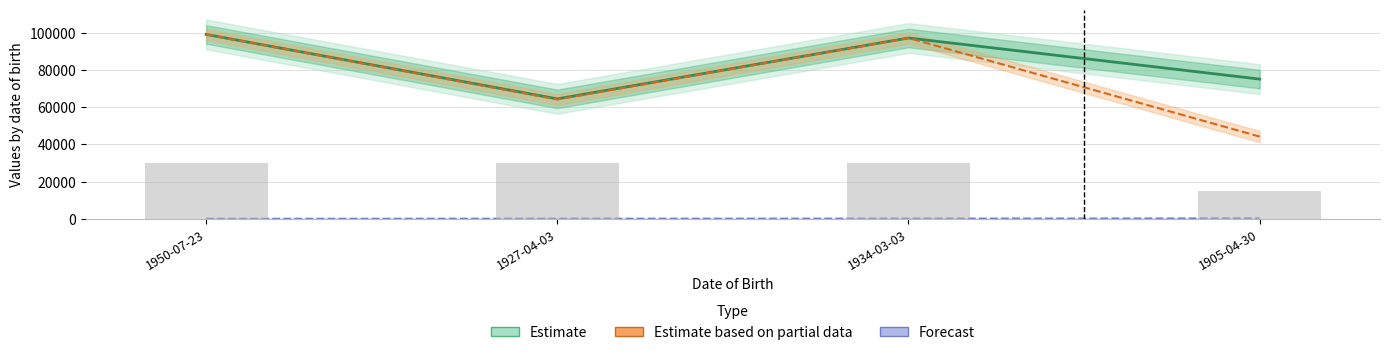

What is the difference between the highest and lowest values at 1927-04-03?

64428